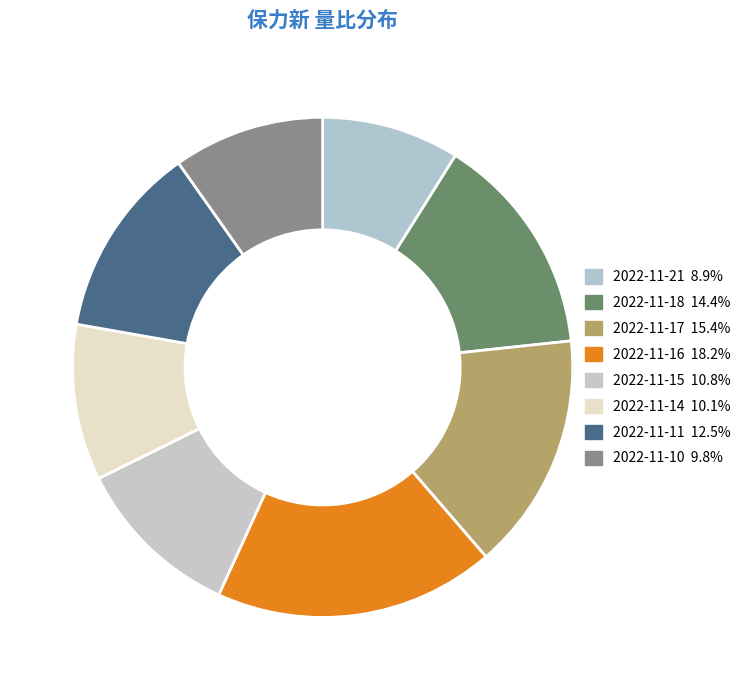

Does 2022-11-15 account for over 50% of the chart?

No